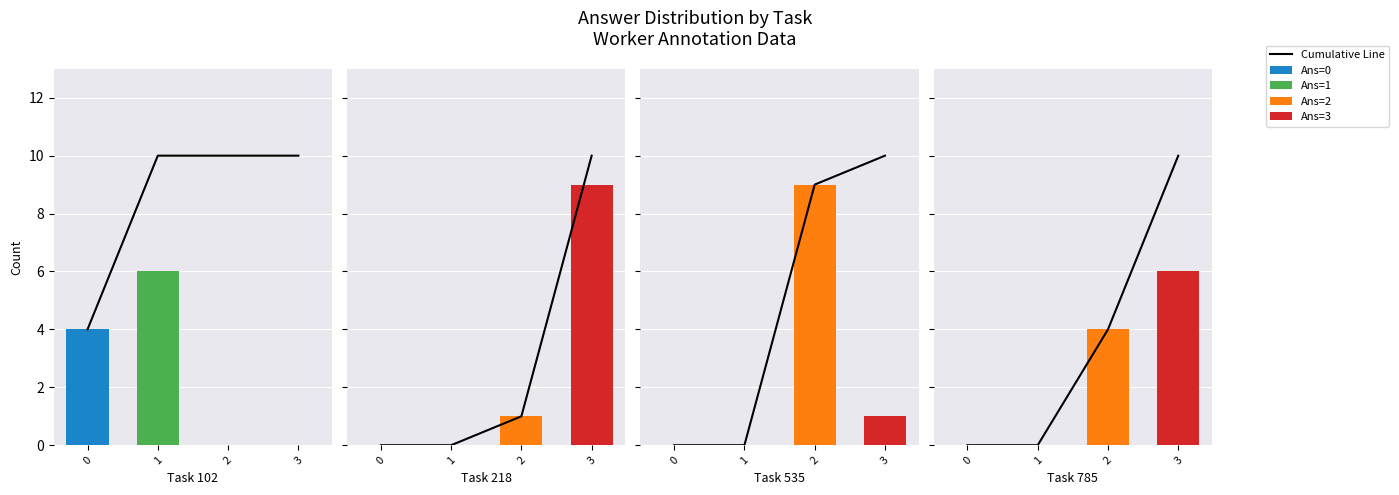

The Ans=3 series shows 6 at 3. True or false?

True